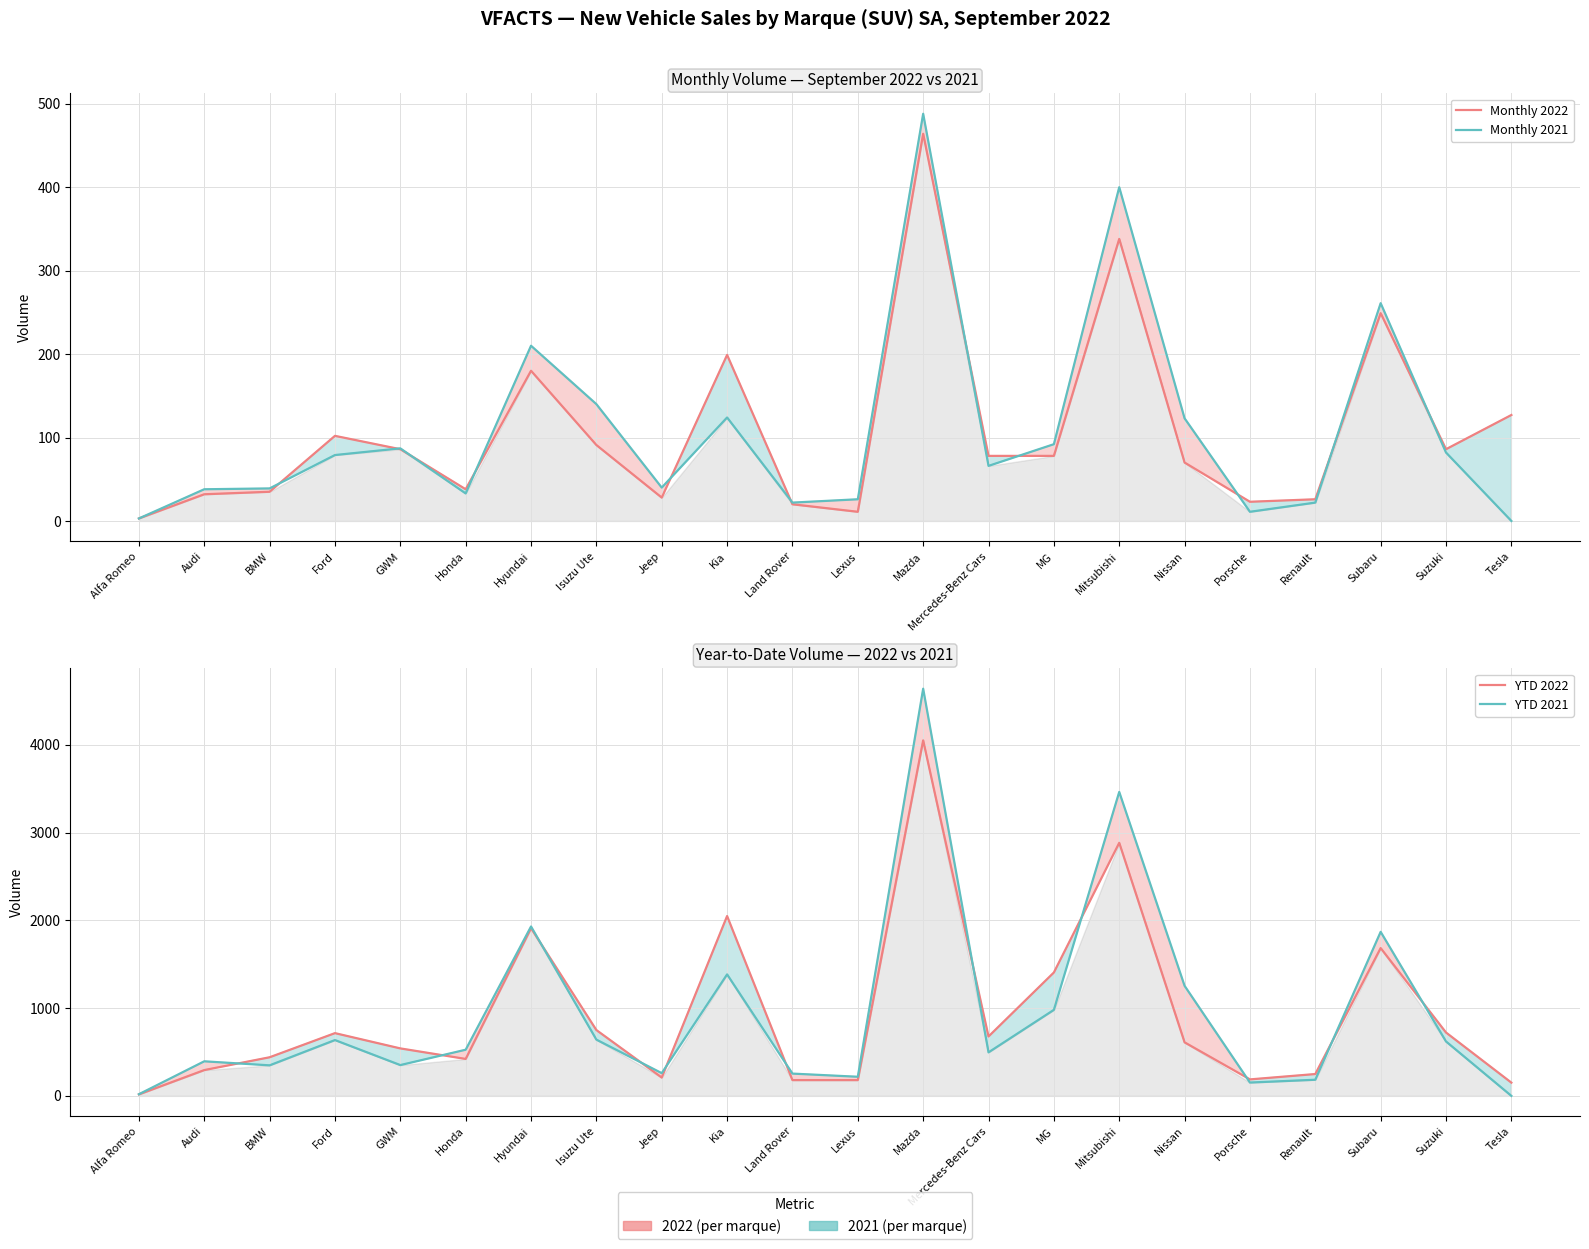

Reading left to right, list all the values displayed in this chart.

Monthly 2022: Alfa Romeo=3	Audi=32	BMW=35	Ford=102	GWM=86	Honda=38	Hyundai=180	Isuzu Ute=91	Jeep=28	Kia=199	Land Rover=20	Lexus=11	Mazda=464	Mercedes-Benz Cars=78	MG=78	Mitsubishi=338	Nissan=70	Porsche=23	Renault=26	Subaru=249	Suzuki=86	Tesla=127
Monthly 2021: Alfa Romeo=3	Audi=38	BMW=39	Ford=79	GWM=87	Honda=33	Hyundai=210	Isuzu Ute=140	Jeep=40	Kia=124	Land Rover=22	Lexus=26	Mazda=488	Mercedes-Benz Cars=66	MG=92	Mitsubishi=400	Nissan=123	Porsche=11	Renault=22	Subaru=261	Suzuki=82	Tesla=0
YTD 2022: Alfa Romeo=17	Audi=294	BMW=440	Ford=715	GWM=541	Honda=421	Hyundai=1910	Isuzu Ute=750	Jeep=209	Kia=2049	Land Rover=180	Lexus=180	Mazda=4050	Mercedes-Benz Cars=677	MG=1406	Mitsubishi=2883	Nissan=610	Porsche=188	Renault=249	Subaru=1684	Suzuki=722	Tesla=151
YTD 2021: Alfa Romeo=19	Audi=394	BMW=348	Ford=636	GWM=351	Honda=526	Hyundai=1930	Isuzu Ute=641	Jeep=259	Kia=1384	Land Rover=254	Lexus=218	Mazda=4639	Mercedes-Benz Cars=496	MG=980	Mitsubishi=3463	Nissan=1254	Porsche=152	Renault=184	Subaru=1869	Suzuki=620	Tesla=0